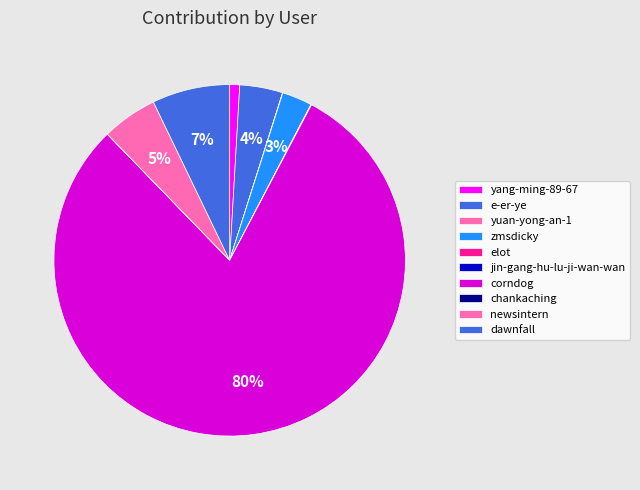

Combined, do yang-ming-89-67 and newsintern account for over 50%?

No